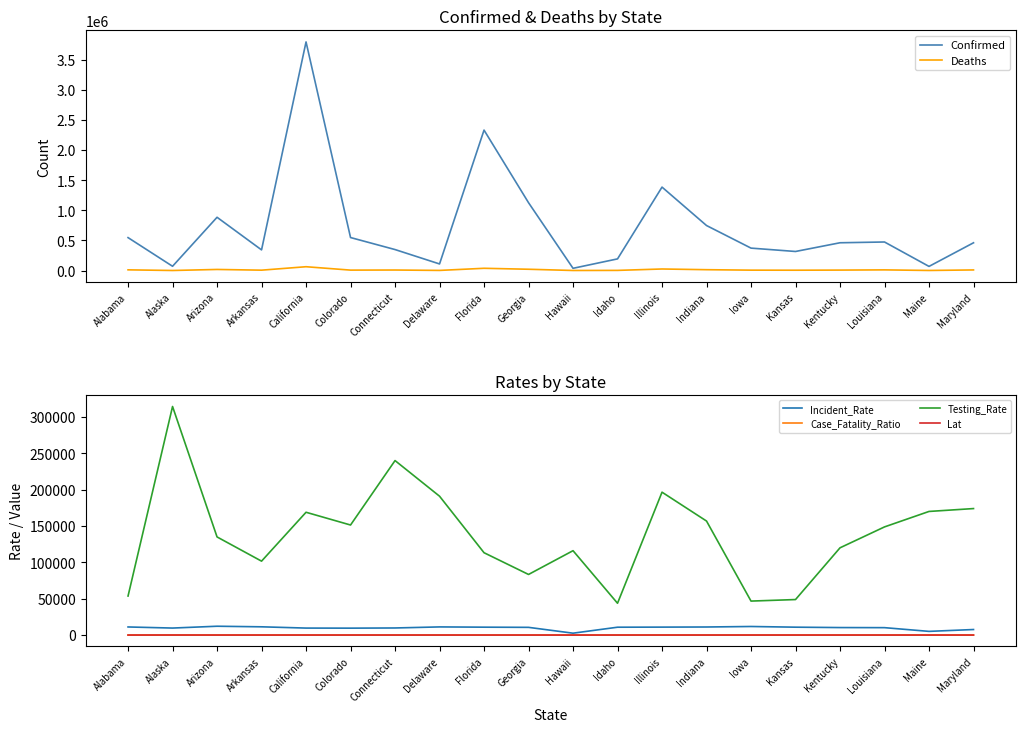

Reading left to right, extract all data points from this chart.

Confirmed: 546540.0	70520.0	884609.0	342726.0	3797937.0	547791.0	348154.0	109188.0	2332867.0	1126789.0	36685.0	193157.0	1385854.0	747447.0	372156.0	316272.0	461119.0	473879.0	68333.0	460737.0
Deaths: 11220.0	369.0	17713.0	5852.0	62979.0	6639.0	8255.0	1677.0	36985.0	21024.0	505.0	2105.0	25386.0	13696.0	6078.0	5101.0	7109.0	10622.0	840.0	9653.0
Incident_Rate: 11146.6	9639.9	12153.4	11356.8	9612.1	9512.3	9765.1	11213.0	10861.8	10612.6	2591.0	10808.6	10935.9	11102.5	11795.5	10856.1	10321.2	10193.6	5083.5	7620.9
Case_Fatality_Ratio: 2.1	0.5	2.0	1.7	1.7	1.2	2.4	1.5	1.6	1.9	1.4	1.1	1.8	1.8	1.6	1.6	1.5	2.2	1.2	2.1
Testing_Rate: 53725.9	314500.1	135022.4	101704.1	168967.4	151424.6	240082.9	191067.0	113305.5	83392.0	116099.3	43753.8	196604.3	156884.4	46763.4	48862.9	120049.0	148826.3	170090.6	174049.3
Lat: 32.3	61.4	33.7	35.0	36.1	39.1	41.6	39.3	27.8	33.0	21.1	44.2	40.3	39.8	42.0	38.5	37.7	31.2	44.7	39.1